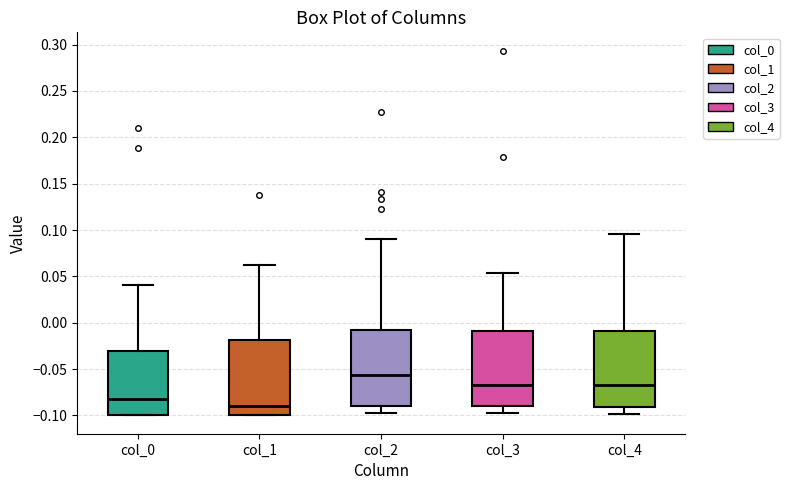

Reading left to right, read every box against the y-axis: the position of its median line, the range the box covers, and the ends of its whiskers. The values are not printed on the chart, so give them approximately, as read against the axis.

col_0: median -0.080, box -0.100 to -0.030, whiskers -0.100 to 0.040
col_1: median -0.090, box -0.100 to -0.020, whiskers -0.100 to 0.060
col_2: median -0.055, box -0.090 to -0.005, whiskers -0.100 to 0.090
col_3: median -0.065, box -0.090 to -0.010, whiskers -0.100 to 0.055
col_4: median -0.070, box -0.090 to -0.010, whiskers -0.100 to 0.095